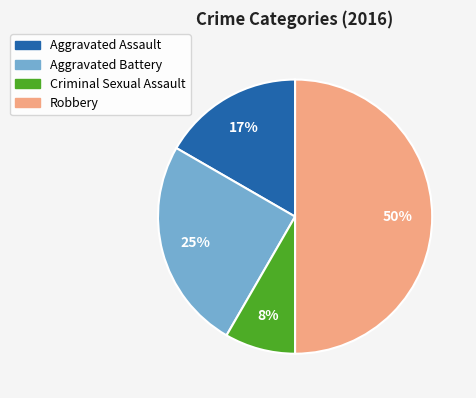

The Aggravated Battery slice represents 25% of the pie. True or false?

True